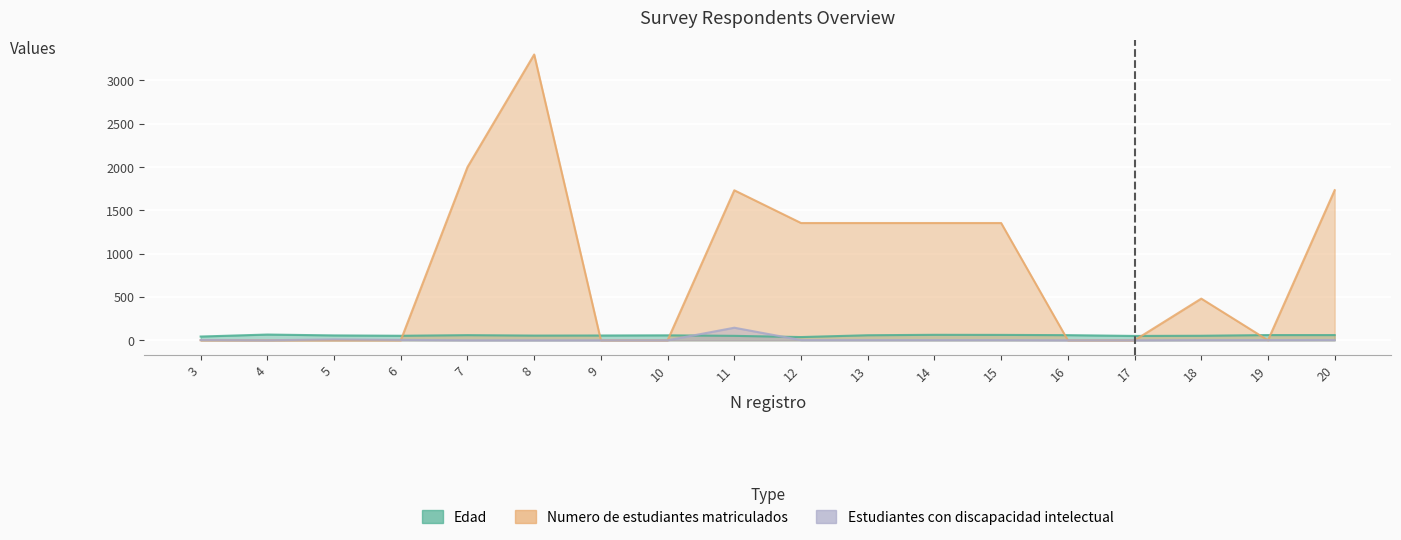

At which label does Estudiantes con discapacidad intelectual first exceed 2?

3